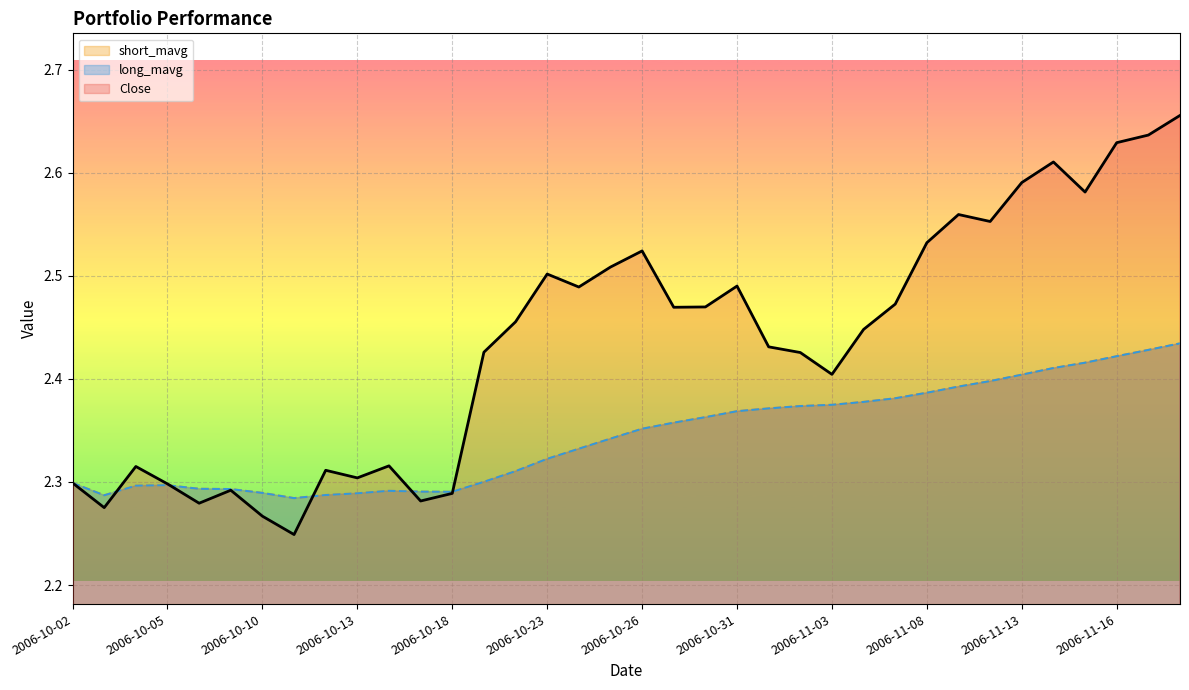

The value of short_mavg at 2006-11-06 is 2.4. True or false?

True